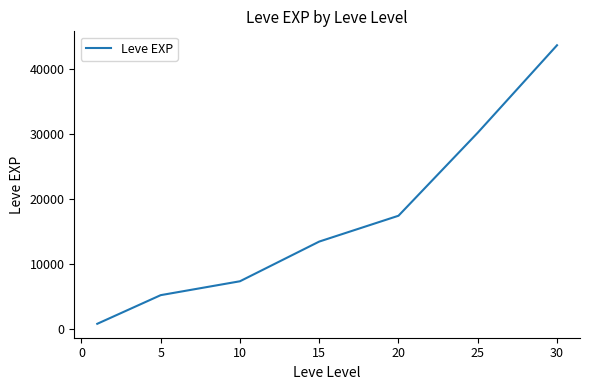

How many categories are shown in the chart?

7